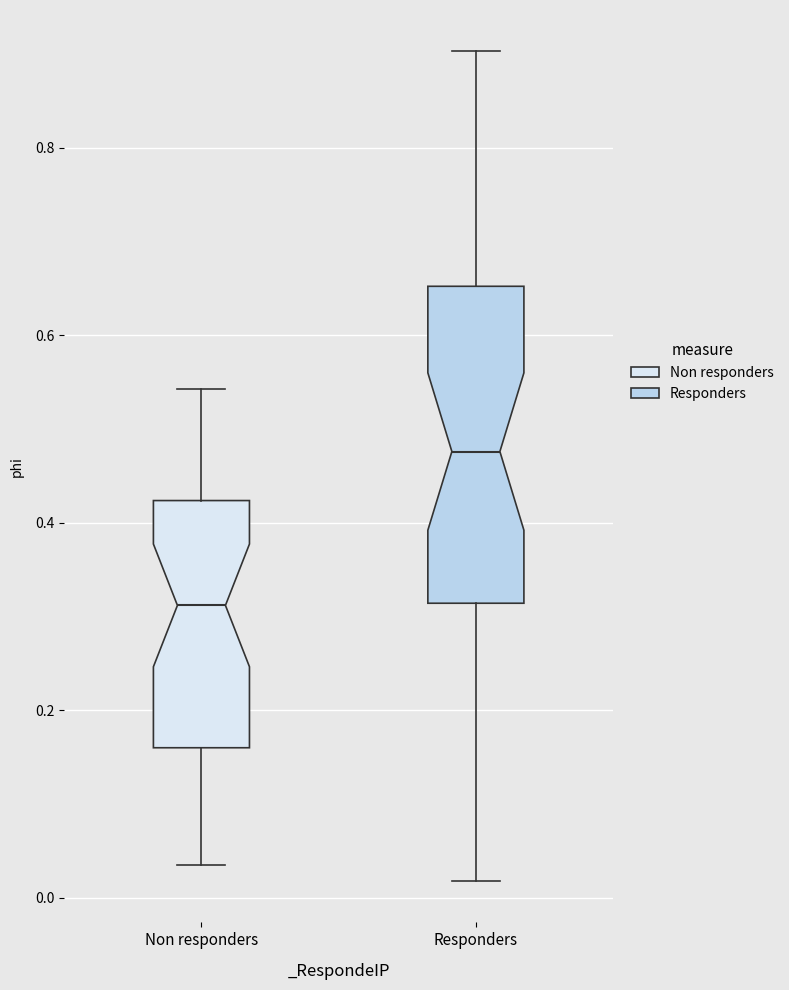

Which box's median line is the highest?

Responders